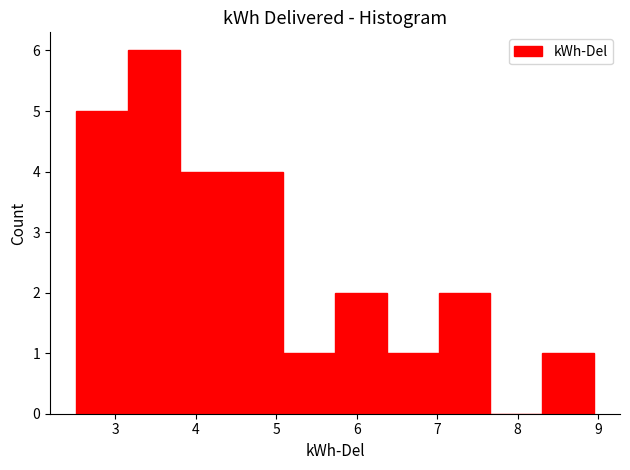

How tall is the bar that spans 3.8 to 4.4 on the x-axis? Neither the bar edges nor the heights are printed on the chart, so give them approximately, as read against the axes.

4